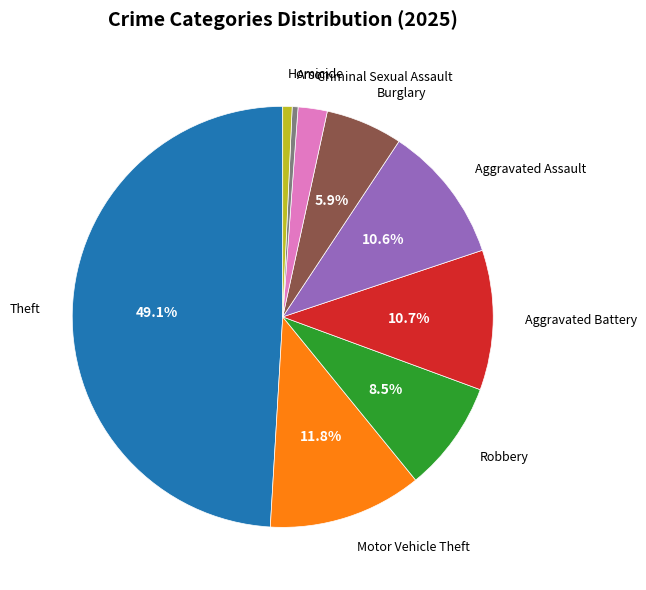

Does any single category account for the majority?

No